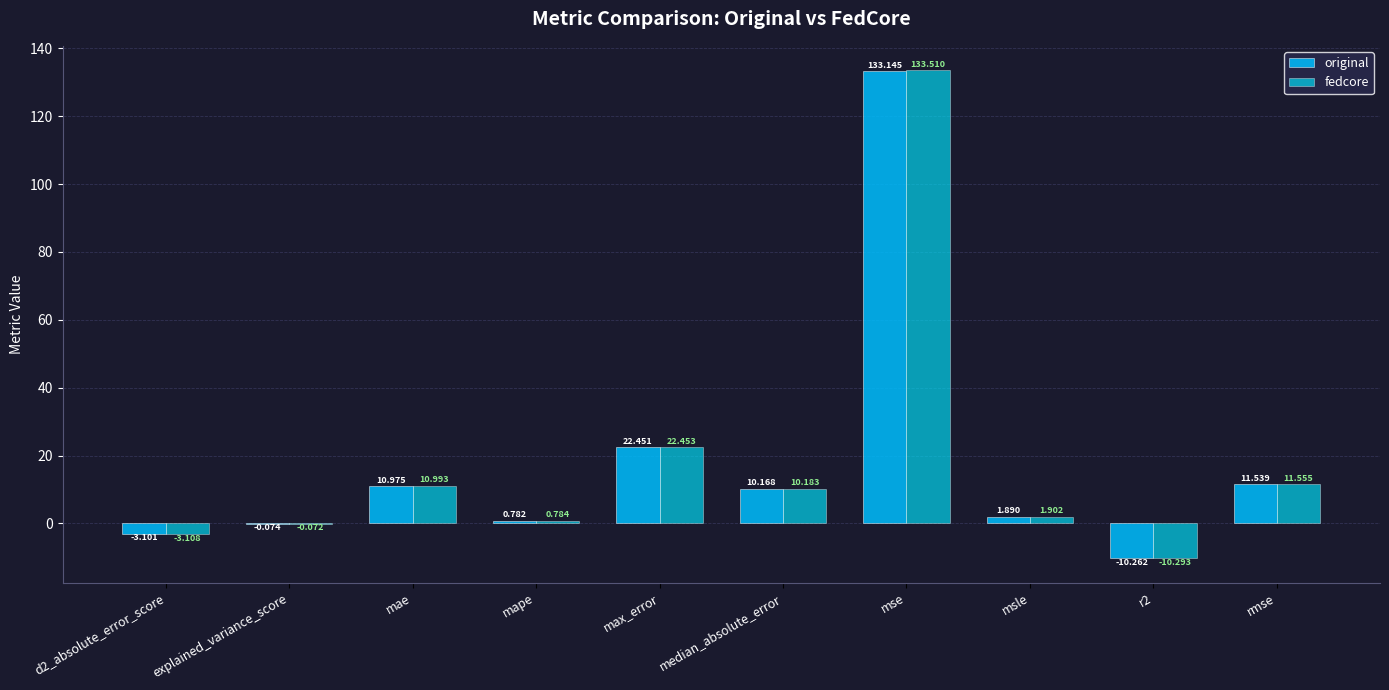

What is the average value of the fedcore series?

17.8